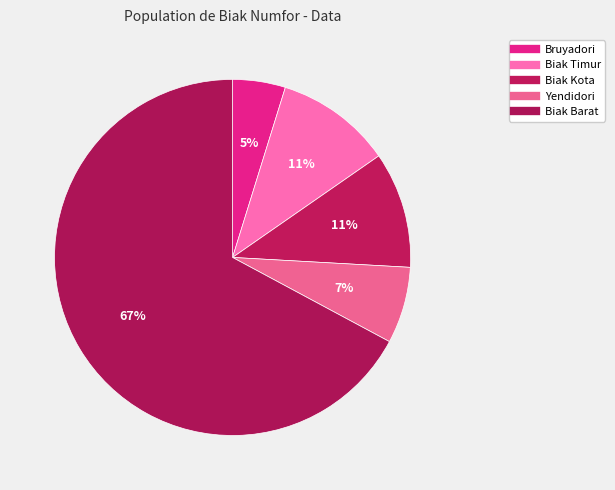

Combined, do Biak Timur and Yendidori account for over 50%?

No